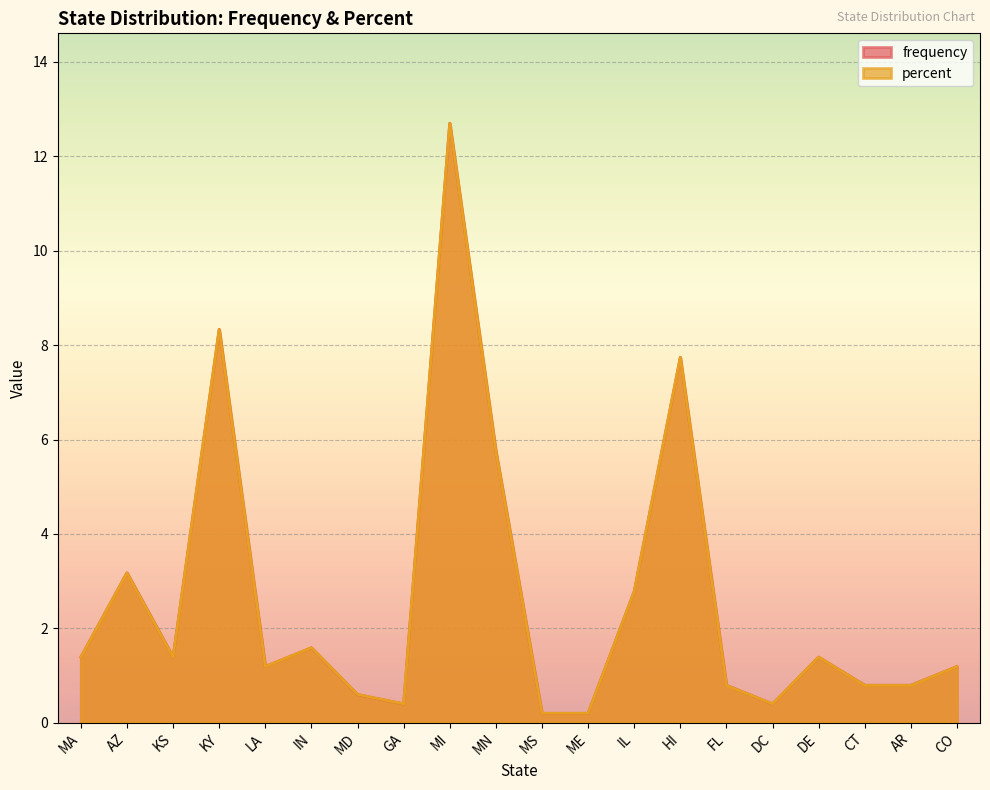

How many data points does each series have?

20